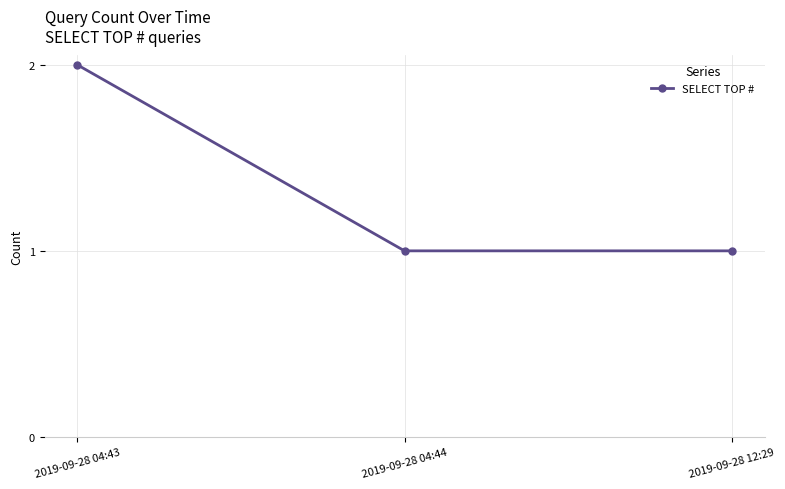

Which has a higher value, 2019-09-28 12:29 or 2019-09-28 04:43?

2019-09-28 04:43